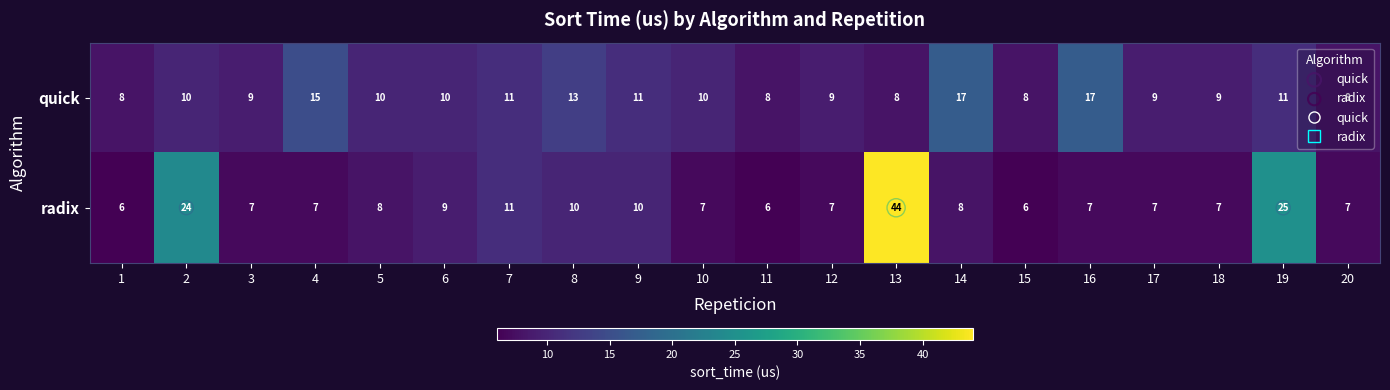

What is the total value across all series at 11?

14